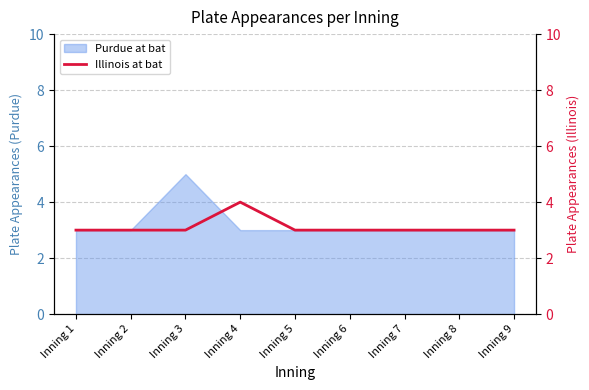

What is the highest value of the Purdue at bat series?

5